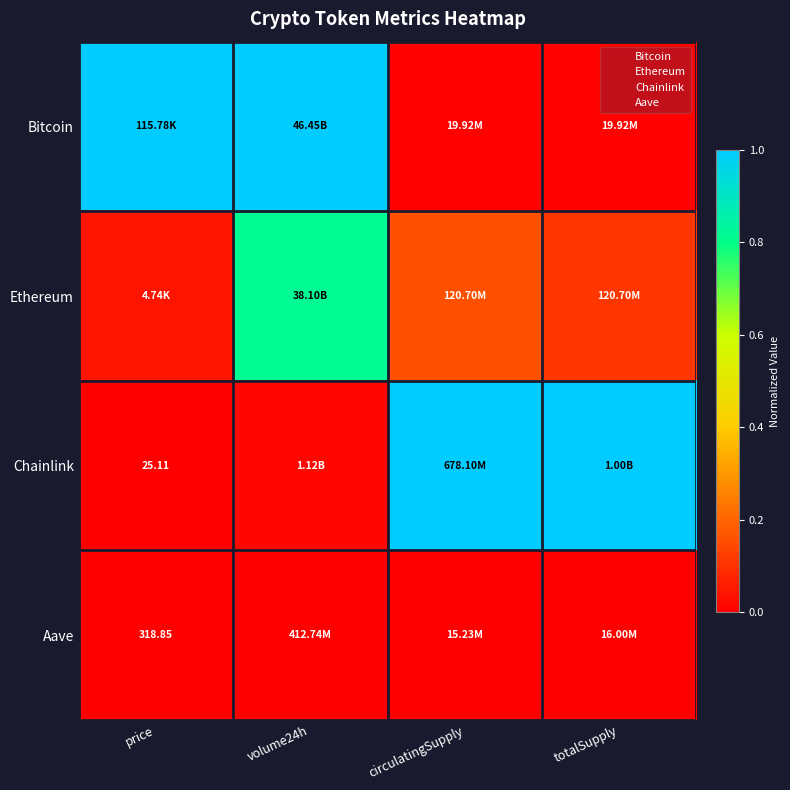

Count the number of data series in this chart.

4